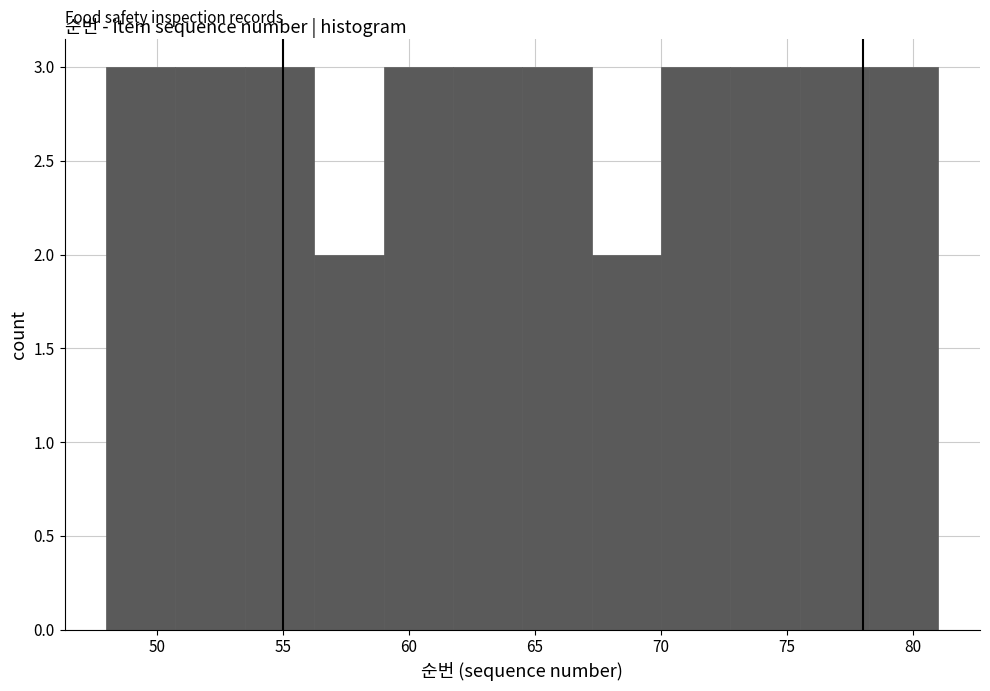

Reading left to right, transcribe this chart: for each bar, give the range it covers on the x-axis and its height. Neither the bar edges nor the heights are printed on the chart, so give them approximately, as read against the axes.

48.00 to 50.75: 3
50.75 to 53.50: 3
53.50 to 56.25: 3
56.25 to 59.00: 2
59.00 to 61.75: 3
61.75 to 64.50: 3
64.50 to 67.25: 3
67.25 to 70.00: 2
70.00 to 72.75: 3
72.75 to 75.50: 3
75.50 to 78.25: 3
78.25 to 81.00: 3